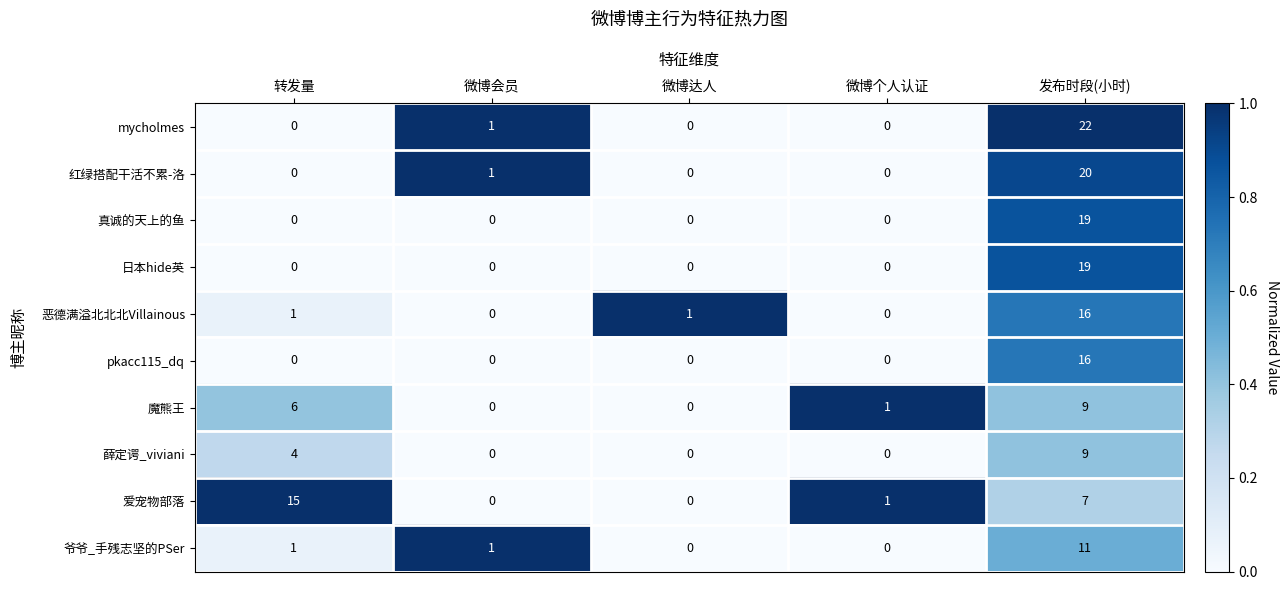

Which series has the widest spread of values?

mycholmes